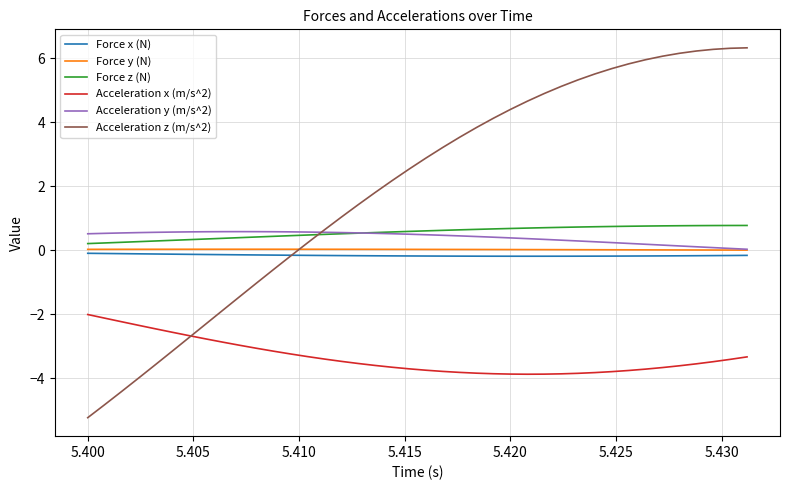

What is the smallest value displayed?

-5.2